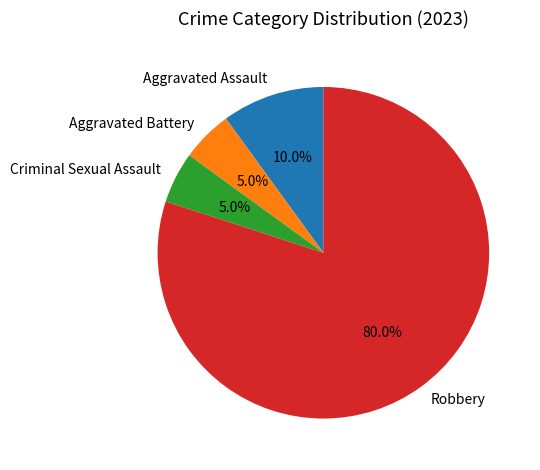

True or false: Criminal Sexual Assault accounts for 5% of the total.

True